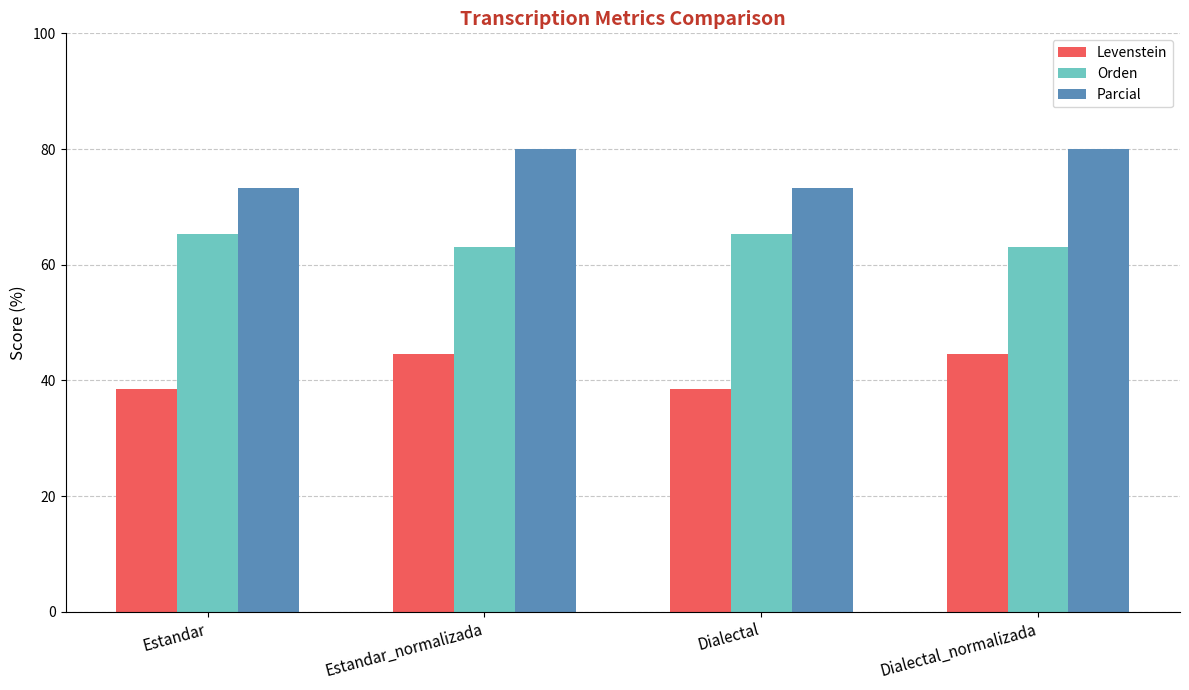

What is the greatest value displayed?

80.0